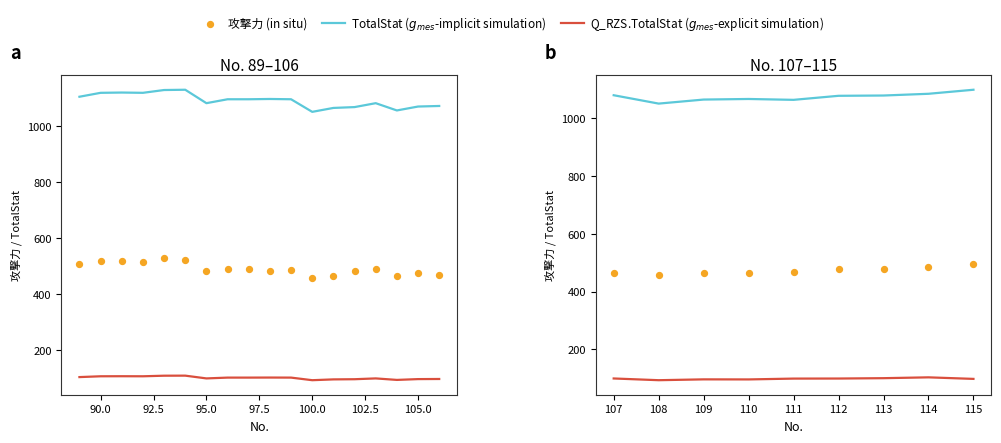

Which series contains the lowest Y value?

Q_RZS.TotalStat (explicit sim)